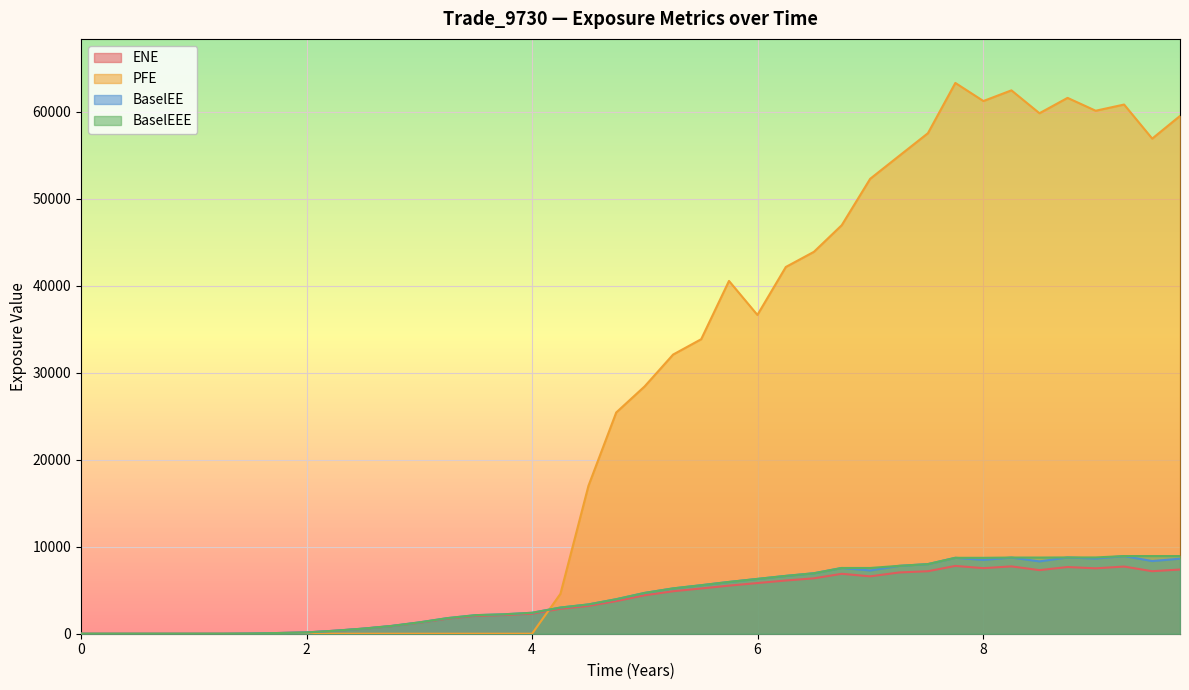

True or false: BaselEE has more than 1 points higher than both neighbors.

True